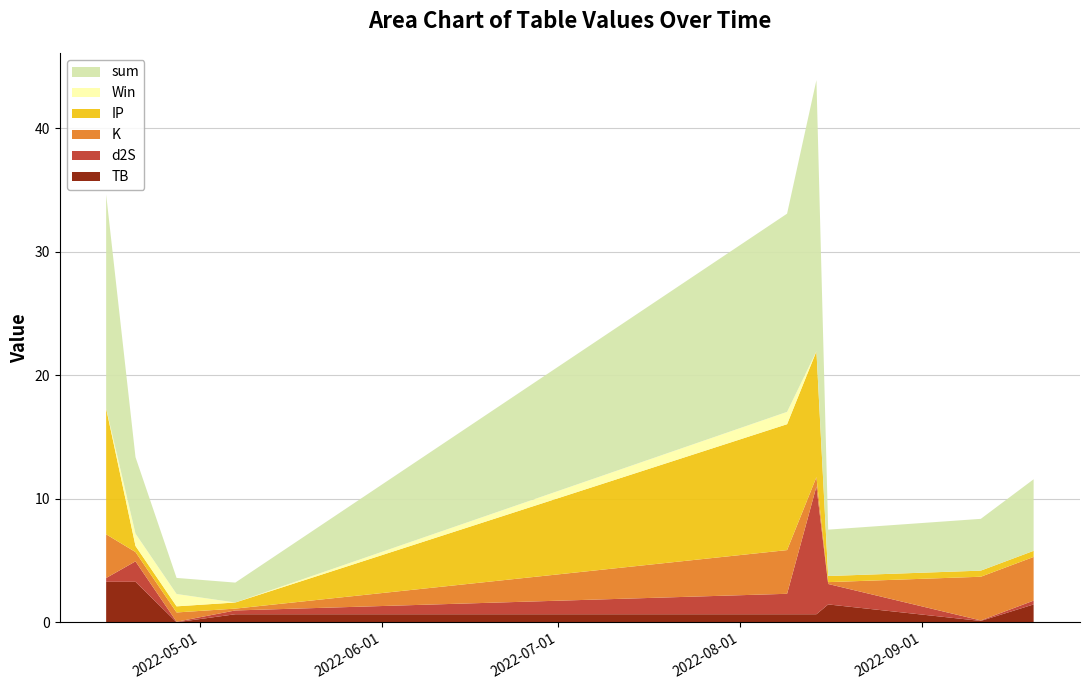

Reading left to right, what are all the values shown in this chart?

TB: 3.3	3.3	0.0	0.7	0.7	0.7	1.5	0.1	1.5
d2S: 0.3	1.7	0.0	0.3	1.7	10.3	1.7	0.0	0.3
K: 3.5	0.8	0.8	0.1	3.5	0.8	0.1	3.5	3.5
IP: 10.2	0.5	0.5	0.5	10.2	10.2	0.5	0.5	0.5
Win: 0.0	1.0	1.0	0.0	1.0	0.0	0.0	0.0	0.0
sum: 17.3	6.2	1.3	1.6	16.0	22.0	3.8	4.2	5.8